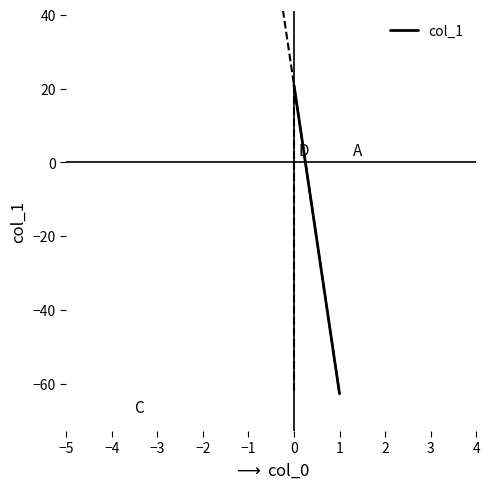

The value at 1 is -41.7. True or false?

False